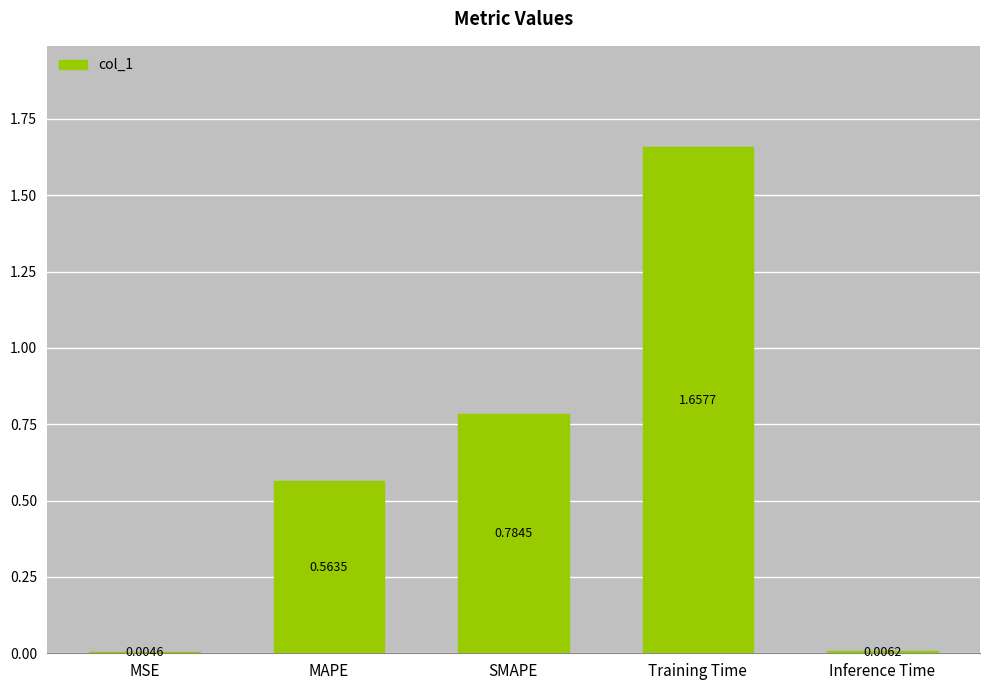

Are the bars horizontal?

No